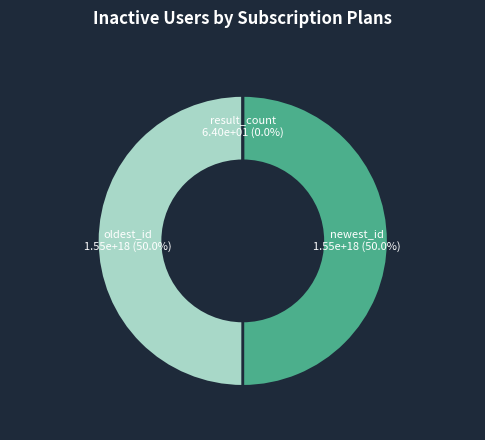

Which slice is the smallest?

result_count